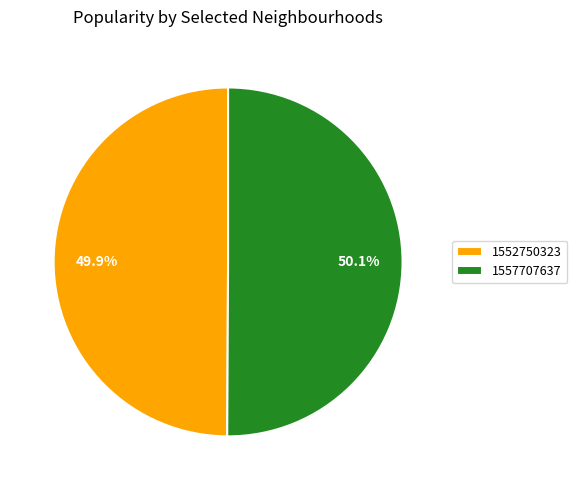

Is there any slice that represents more than half of the pie?

Yes